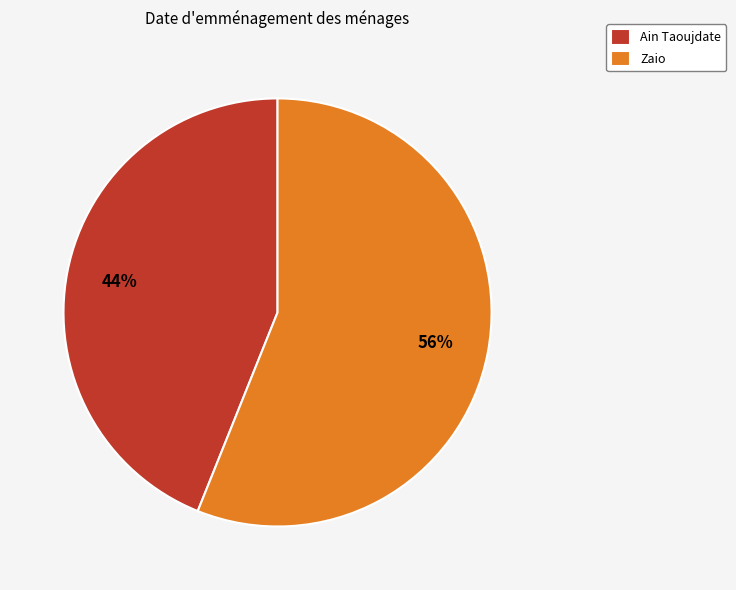

Which has a higher value, Zaio or Ain Taoujdate?

Zaio